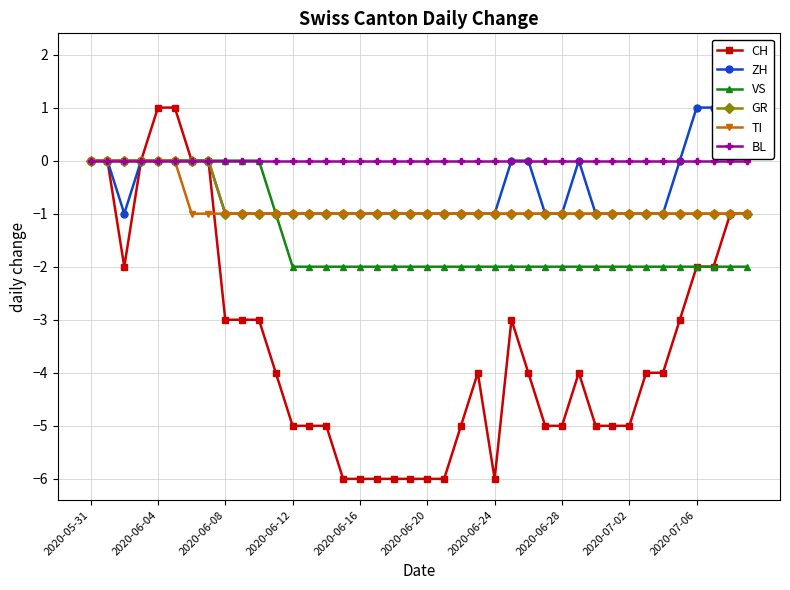

True or false: VS has a value of -4 at 2020-07-02.

False